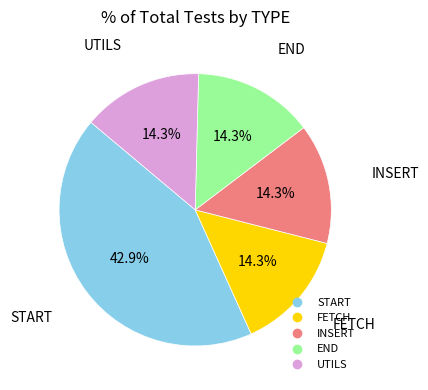

Is there any slice that represents more than half of the pie?

No